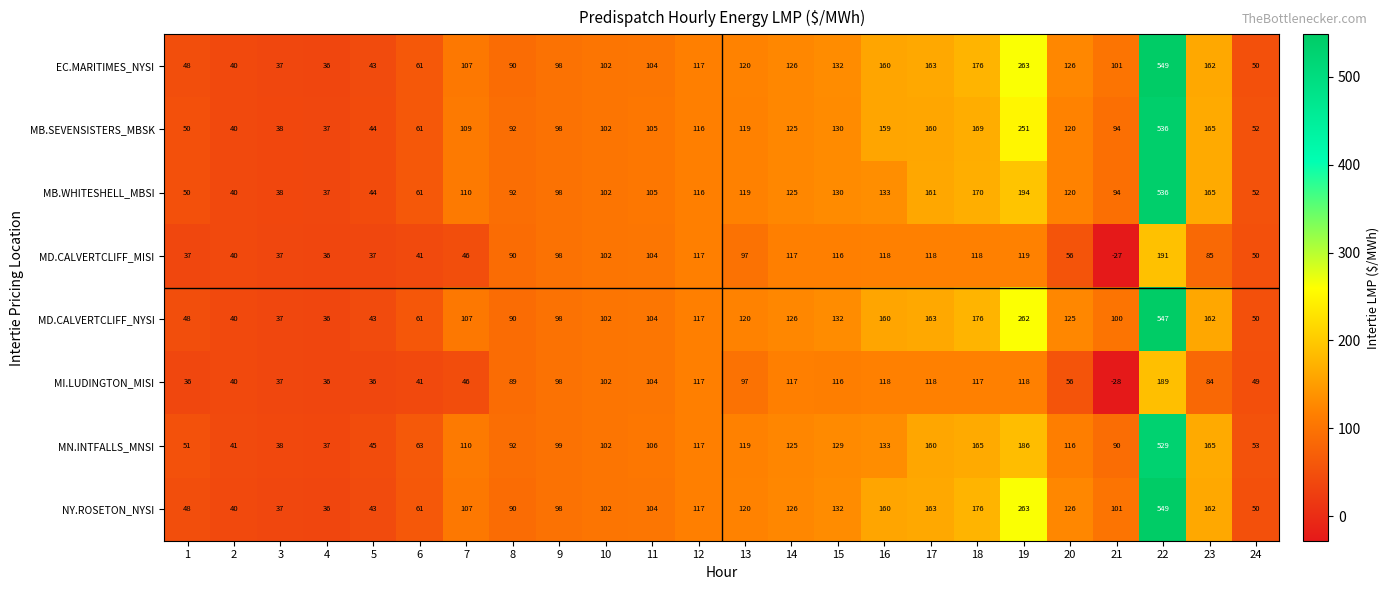

Is the value of MI.LUDINGTON_MISI at 4 greater than the value of EC.MARITIMES_NYSI at 17?

No